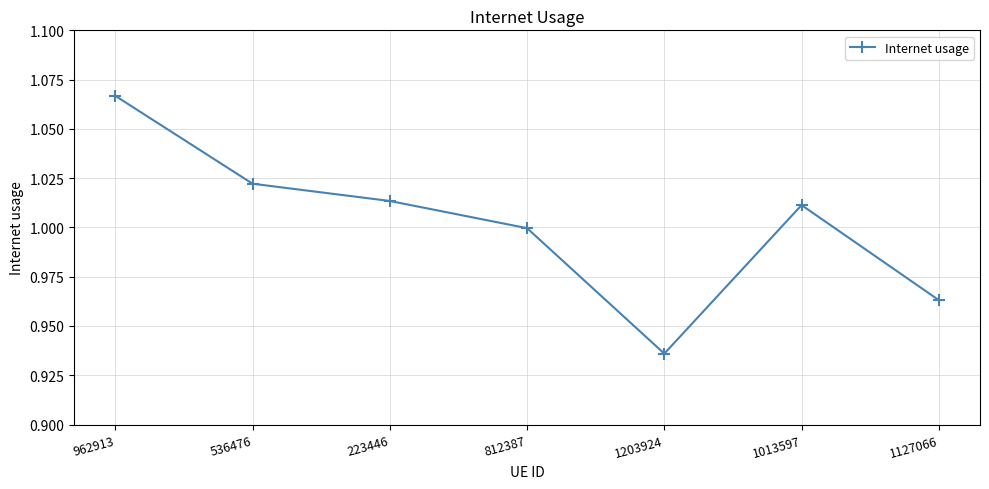

Does the chart display data point markers on the line(s)?

Yes